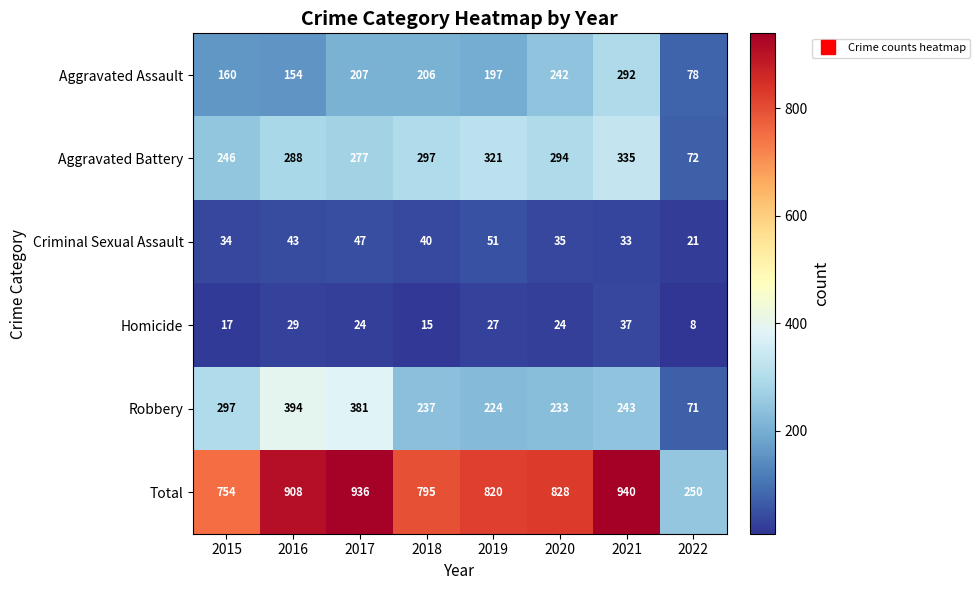

Where does the Criminal Sexual Assault series first go above 40?

2016